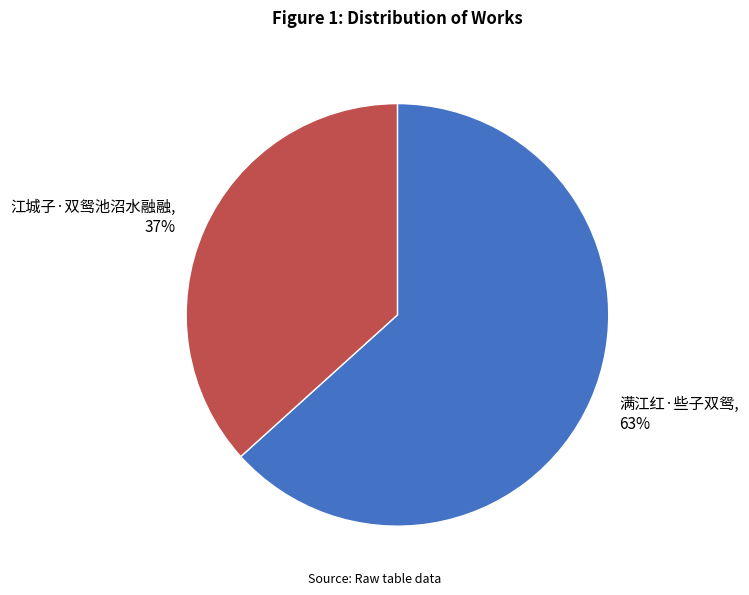

Does 满江红·些子双鸳 account for over 50% of the chart?

Yes